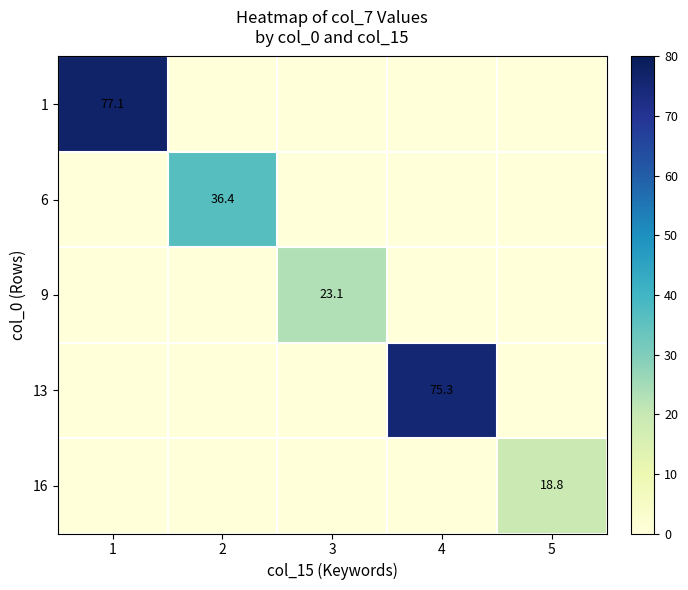

At which label does 13 reach its minimum?

1